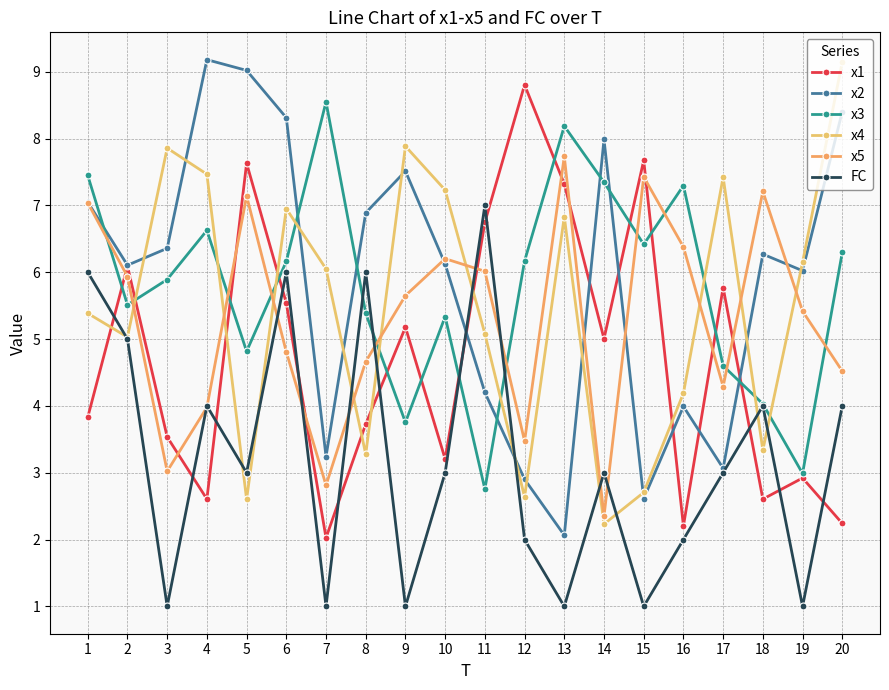

What is the value of the x2 point at the 6th from the left?

8.3